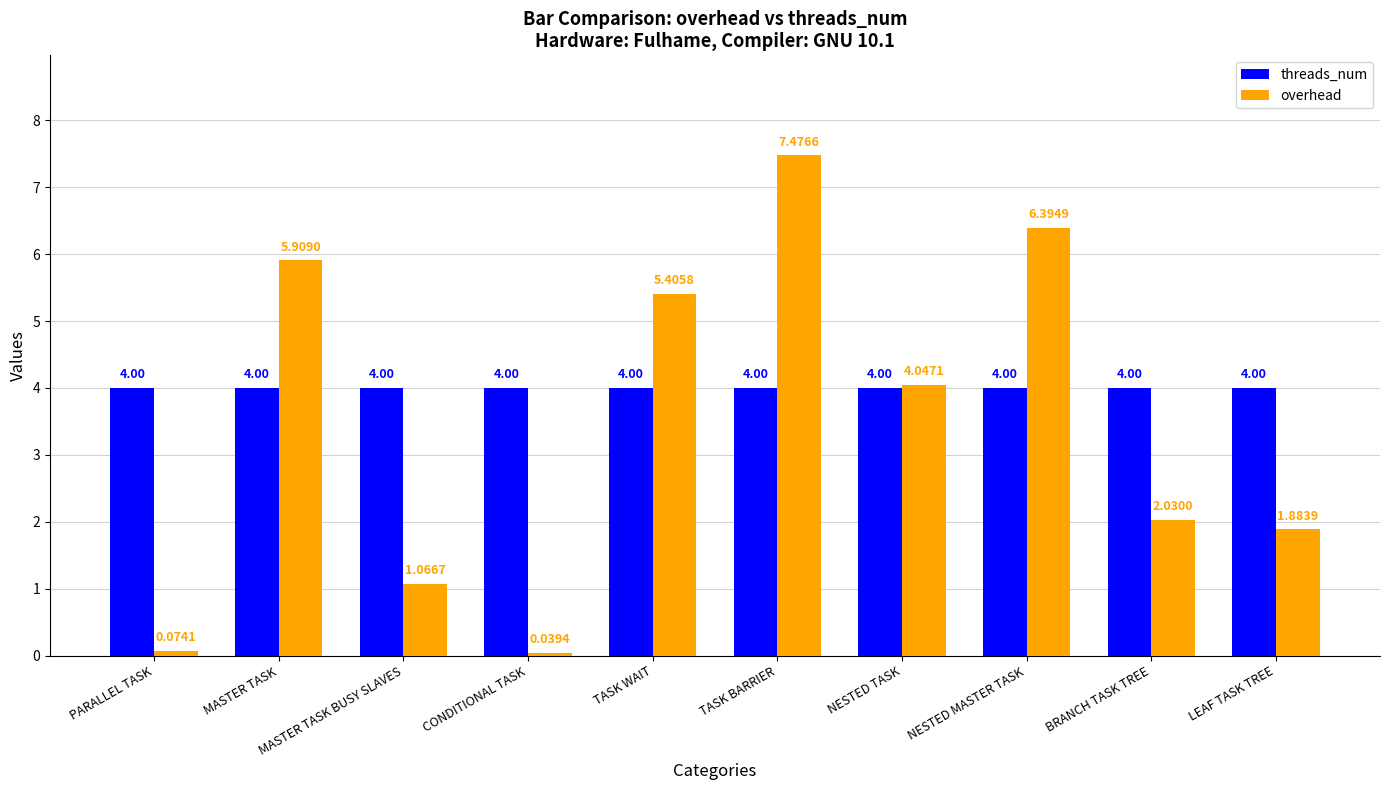

Rank the series by their average value, from lowest to highest.

overhead, threads_num